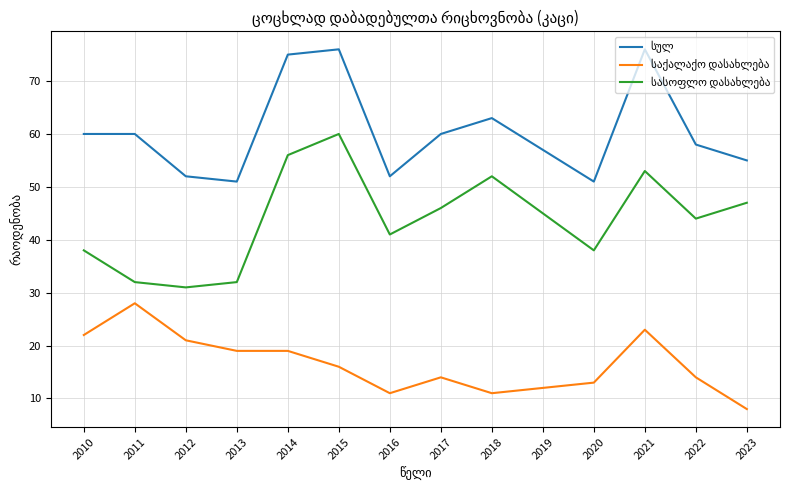

Which label corresponds to the smallest value in the chart?

2023